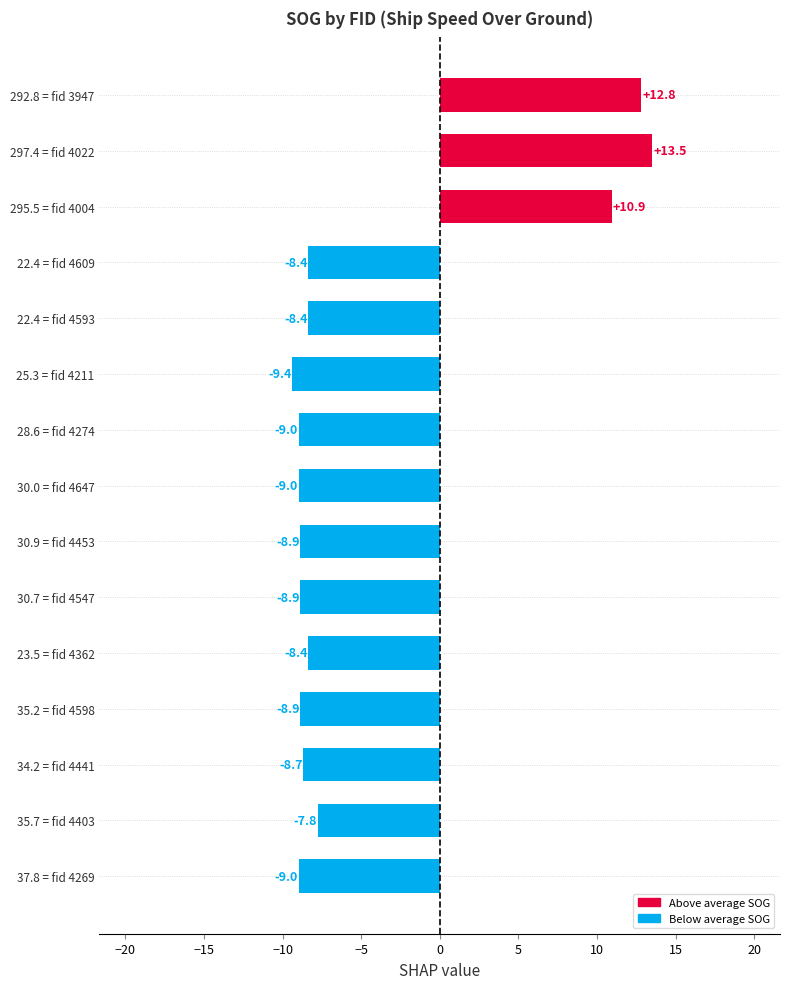

What is the greatest value displayed?

13.5